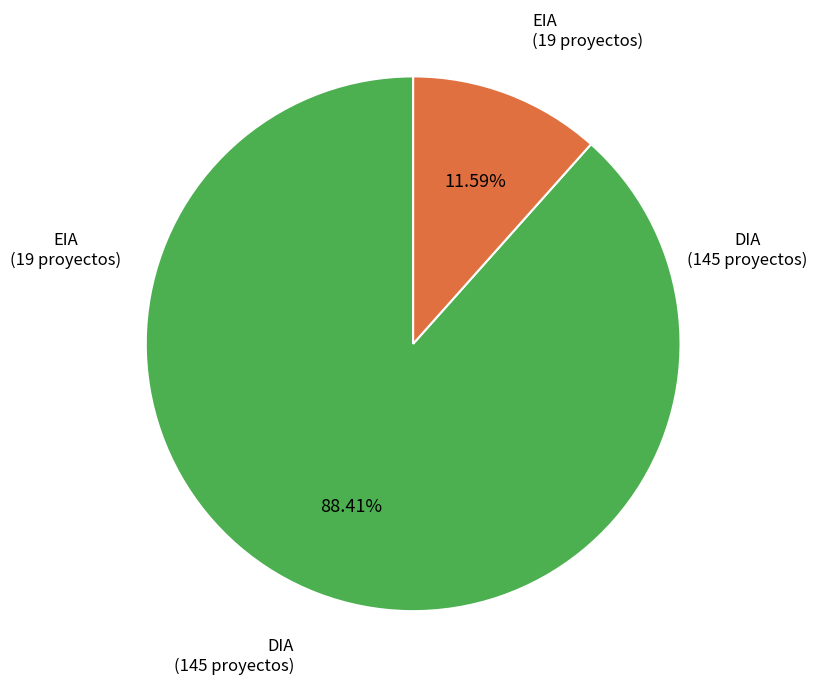

Approximately how many times larger is the value at EIA compared to DIA?

0.1